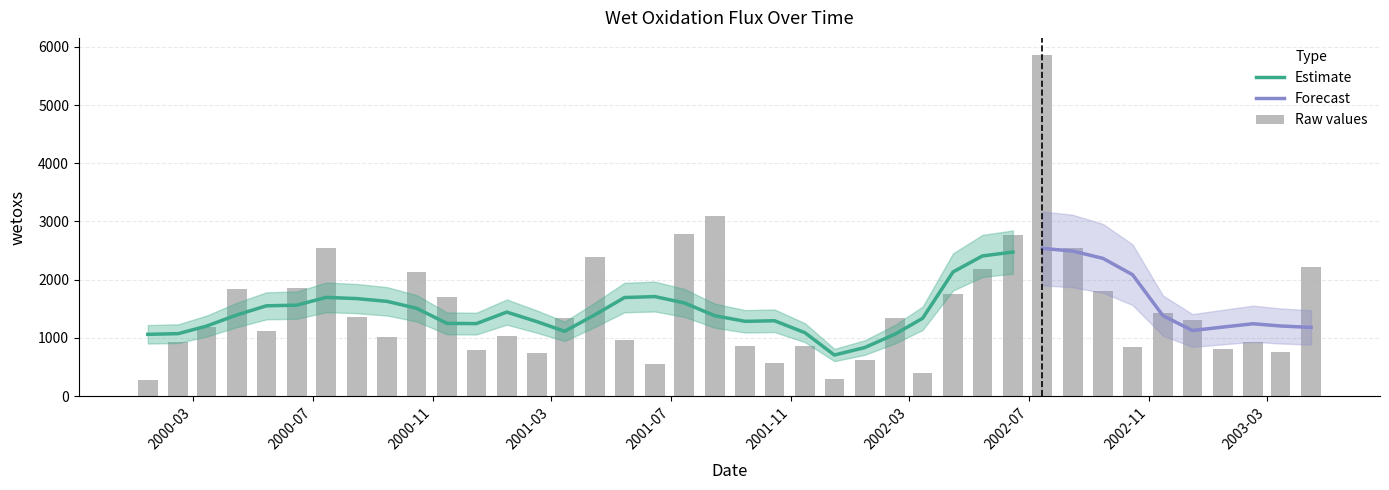

What is the difference between the values at 2002-09-15 and 2000-04-15?

33.7